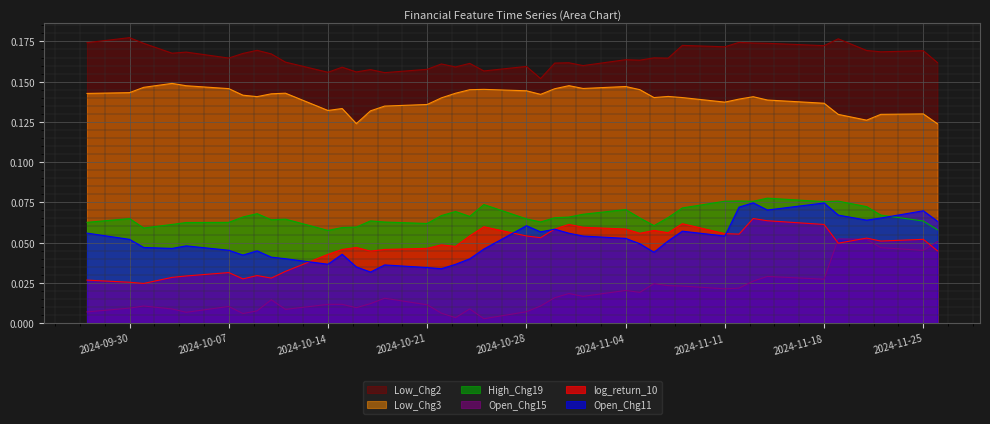

Which series has the largest total across all categories?

Low_Chg2